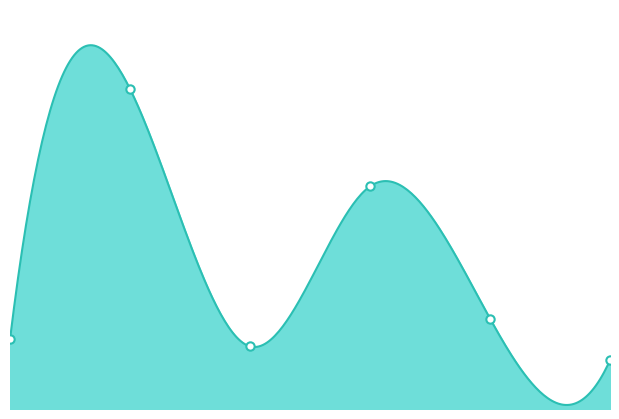

How many interior local valleys (lower than both neighbors) does the data have?

1